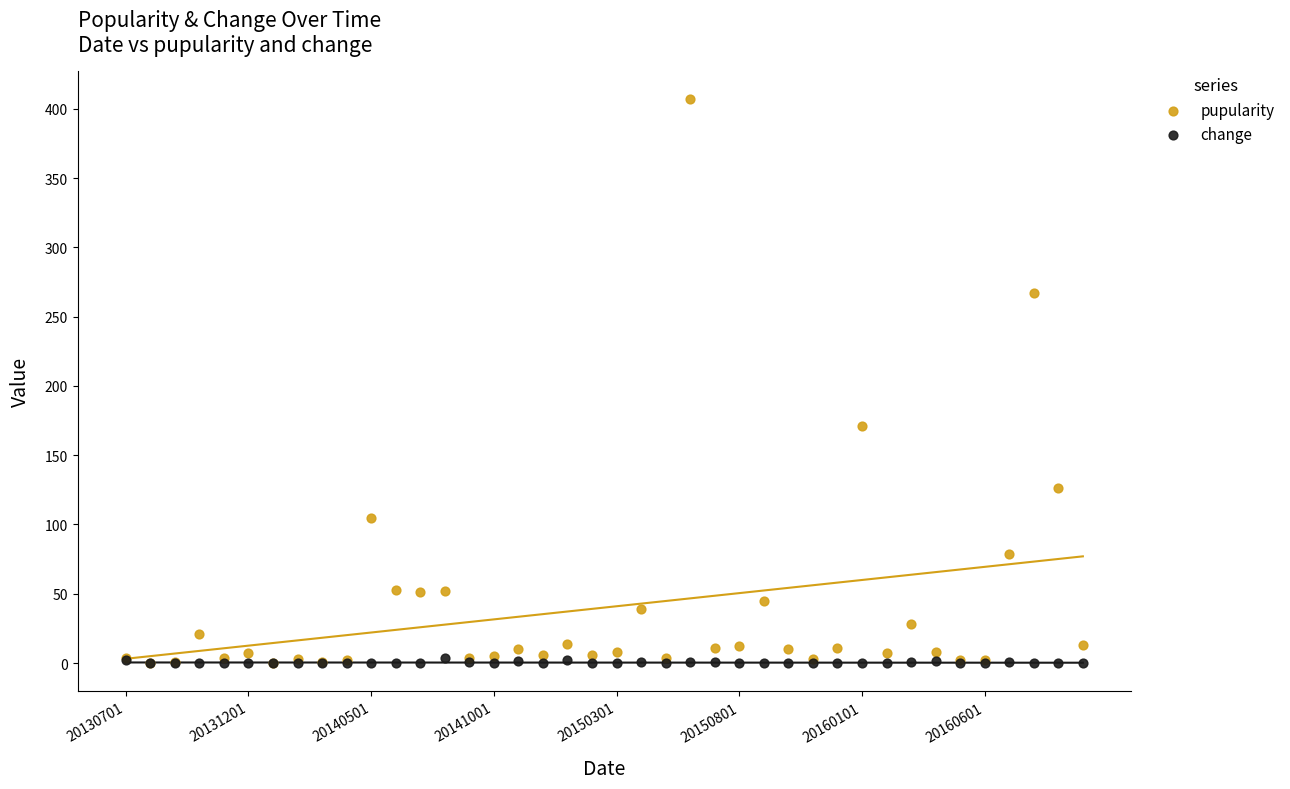

Across all series, what Y value is closest to 203?

171.0